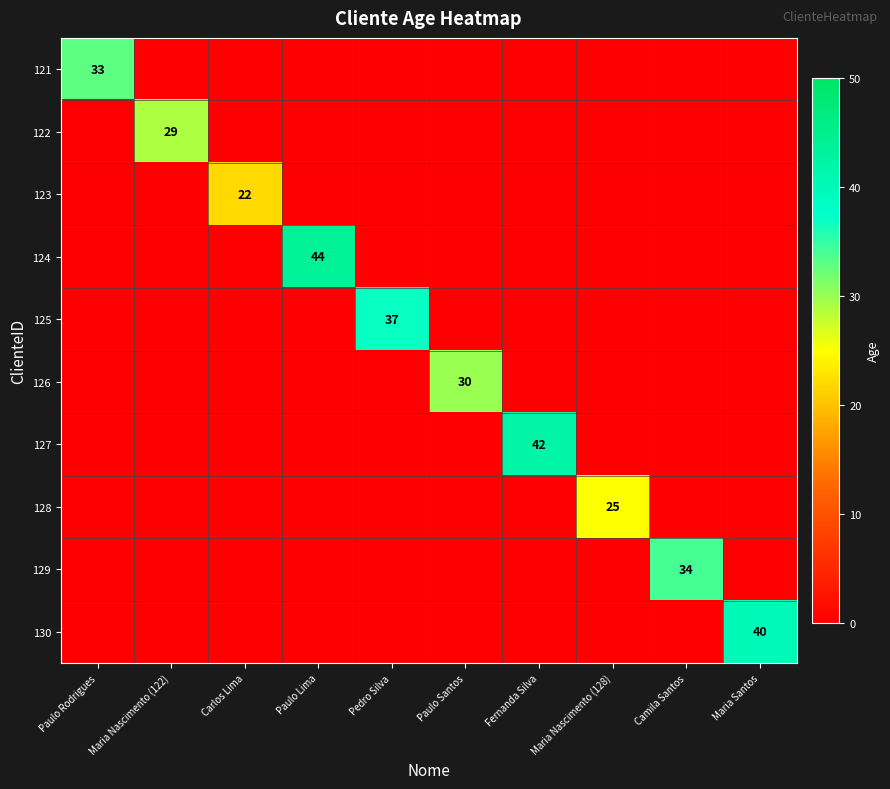

What is the difference between the maximum and minimum values in the 122 series?

29